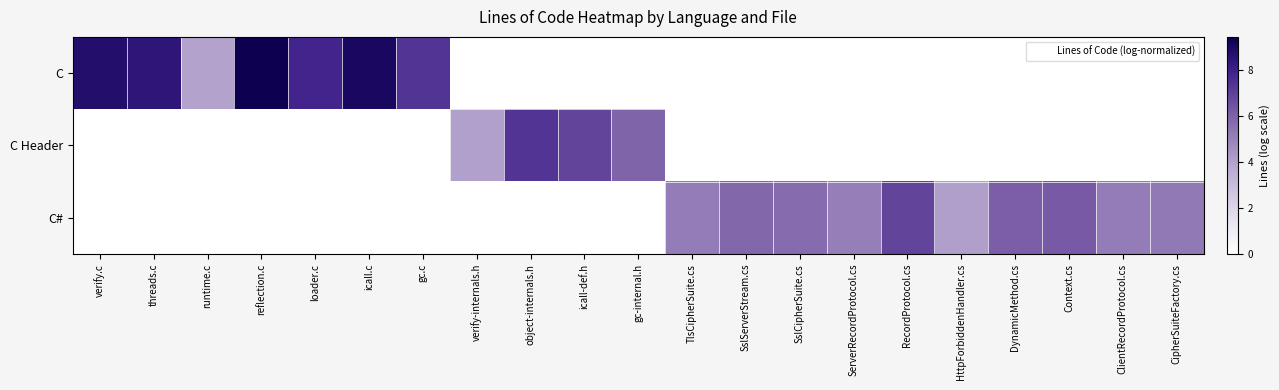

Reading right to left, transcribe all the data shown in this chart.

C: CipherSuiteFactory.cs=0.0	ClientRecordProtocol.cs=0.0	Context.cs=0.0	DynamicMethod.cs=0.0	HttpForbiddenHandler.cs=0.0	RecordProtocol.cs=0.0	ServerRecordProtocol.cs=0.0	SslCipherSuite.cs=0.0	SslServerStream.cs=0.0	TlsCipherSuite.cs=0.0	gc-internal.h=0.0	icall-def.h=0.0	object-internals.h=0.0	verify-internals.h=0.0	gc.c=7.4	icall.c=9.0	loader.c=7.8	reflection.c=9.4	runtime.c=4.0	threads.c=8.4	verify.c=8.8
C Header: CipherSuiteFactory.cs=0.0	ClientRecordProtocol.cs=0.0	Context.cs=0.0	DynamicMethod.cs=0.0	HttpForbiddenHandler.cs=0.0	RecordProtocol.cs=0.0	ServerRecordProtocol.cs=0.0	SslCipherSuite.cs=0.0	SslServerStream.cs=0.0	TlsCipherSuite.cs=0.0	gc-internal.h=5.9	icall-def.h=6.9	object-internals.h=7.4	verify-internals.h=4.0	gc.c=0.0	icall.c=0.0	loader.c=0.0	reflection.c=0.0	runtime.c=0.0	threads.c=0.0	verify.c=0.0
C#: CipherSuiteFactory.cs=5.3	ClientRecordProtocol.cs=5.2	Context.cs=6.2	DynamicMethod.cs=6.1	HttpForbiddenHandler.cs=4.1	RecordProtocol.cs=6.9	ServerRecordProtocol.cs=5.1	SslCipherSuite.cs=5.7	SslServerStream.cs=5.8	TlsCipherSuite.cs=5.2	gc-internal.h=0.0	icall-def.h=0.0	object-internals.h=0.0	verify-internals.h=0.0	gc.c=0.0	icall.c=0.0	loader.c=0.0	reflection.c=0.0	runtime.c=0.0	threads.c=0.0	verify.c=0.0